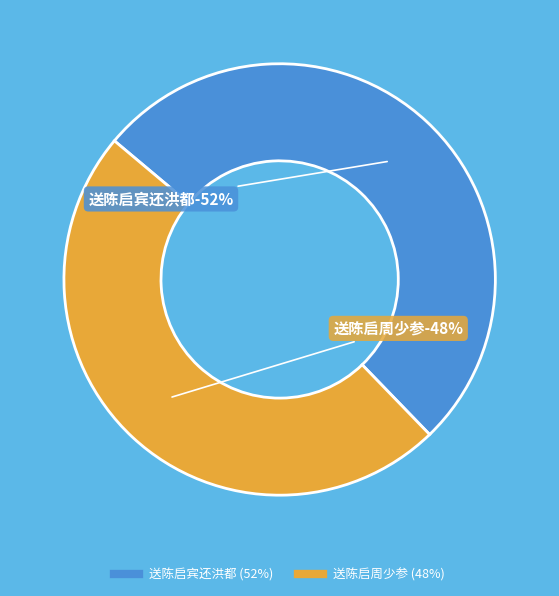

How many segments does this pie chart have?

2